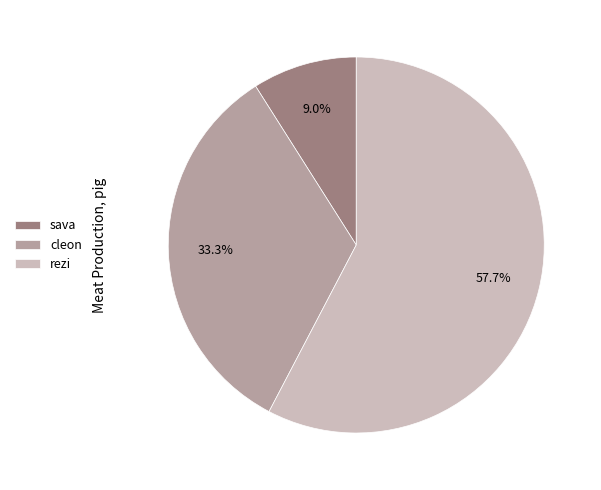

To the nearest percent, what portion does rezi represent?

58%